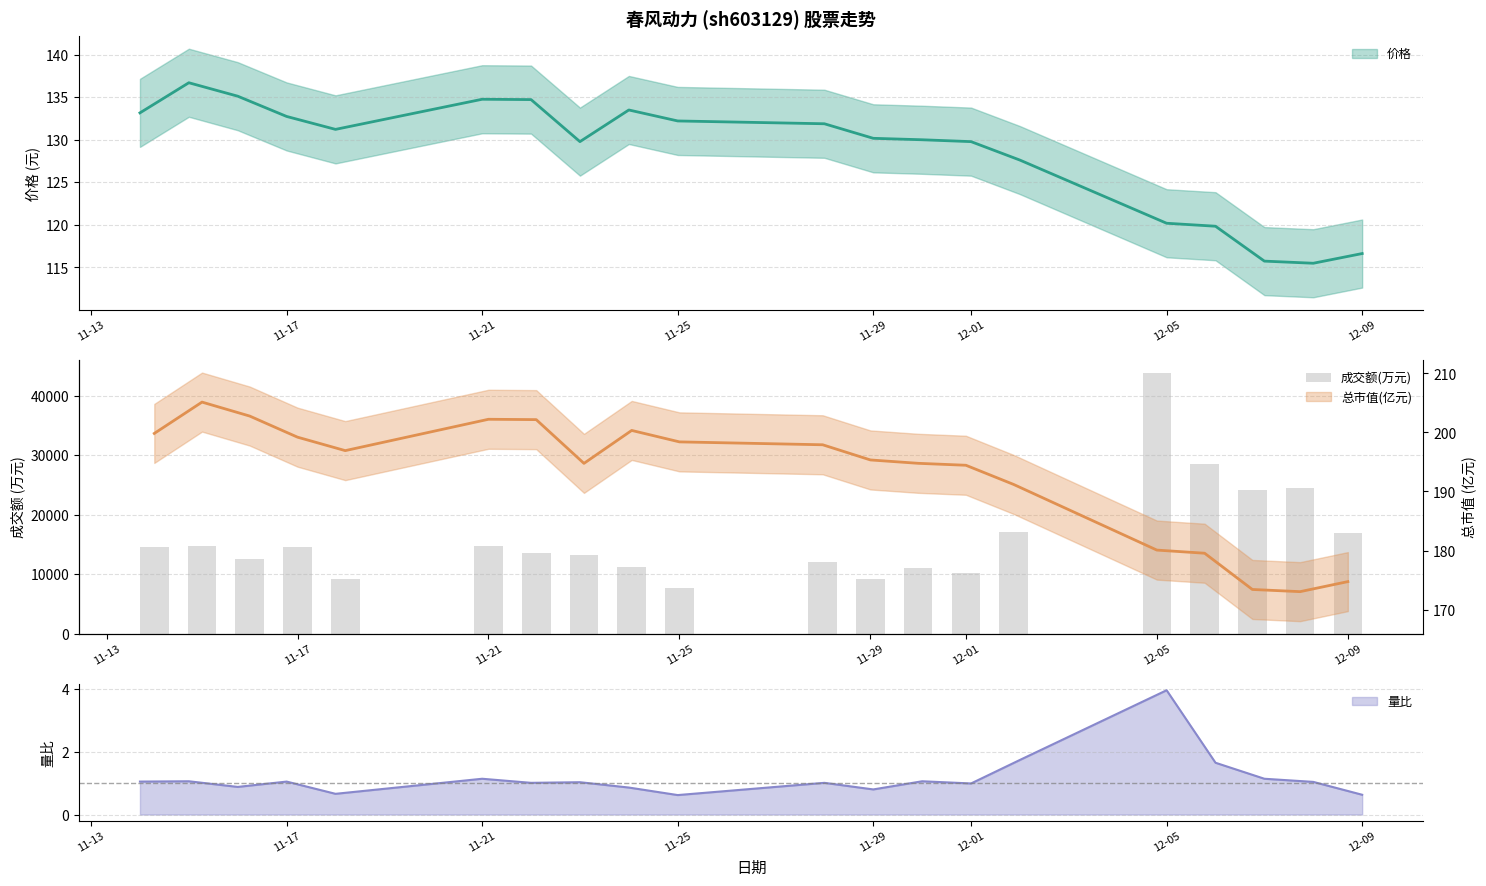

The 量比 series shows 1.0 at 12-01. True or false?

True